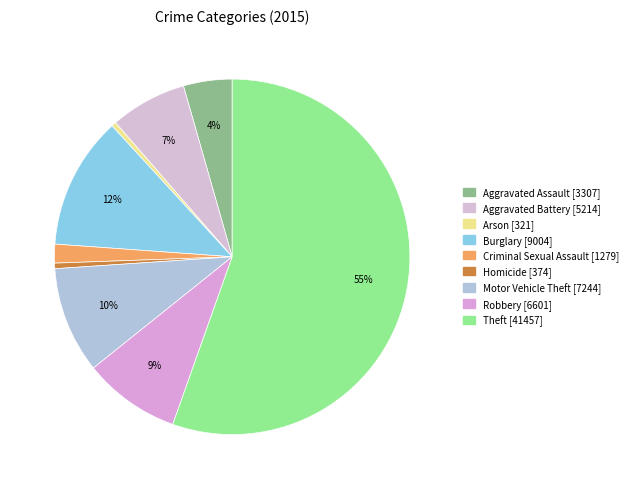

To the nearest percent, what is the difference between the Aggravated Assault and Aggravated Battery slice percentages?

3%